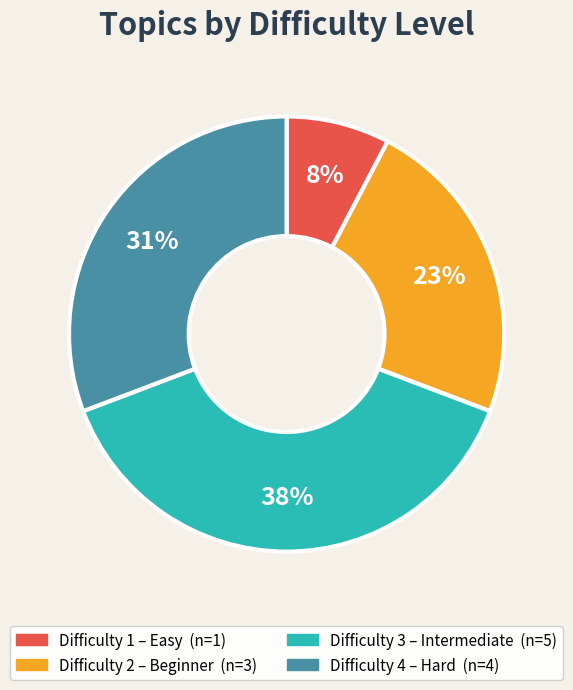

Is there any slice that represents more than half of the pie?

No